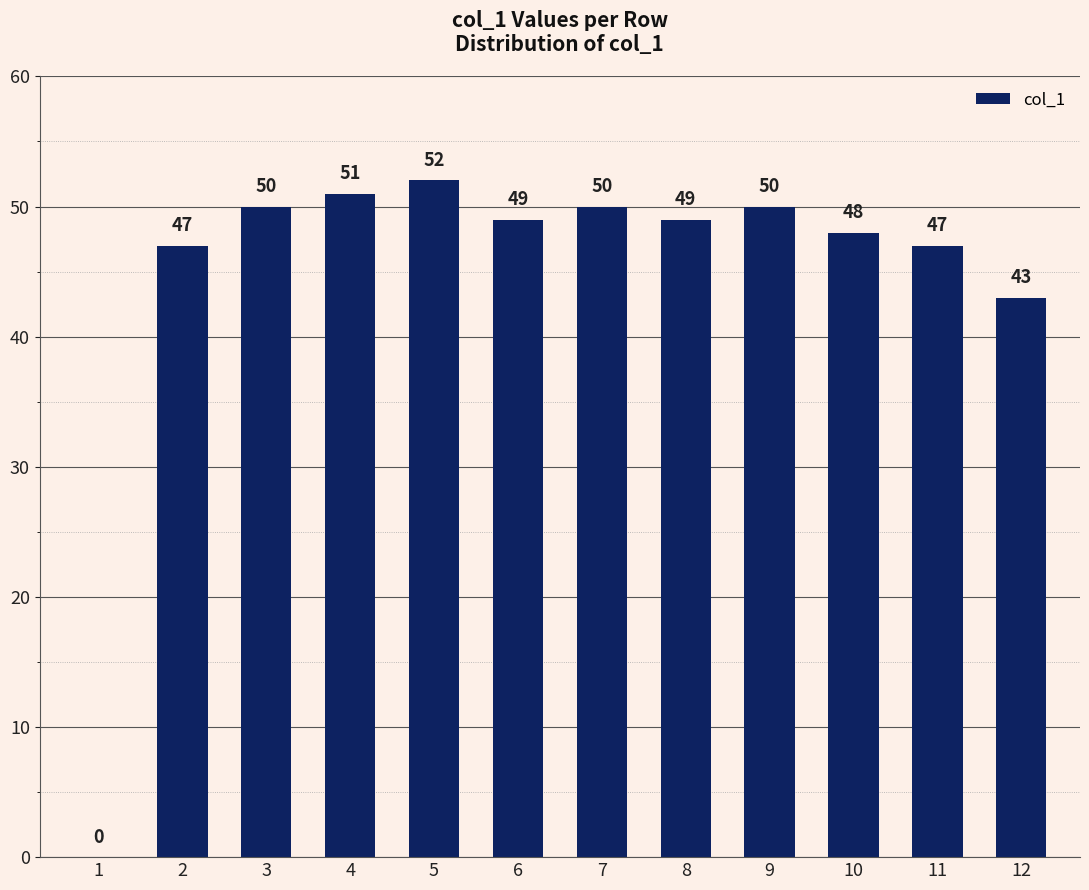

What is the sum of all values?

536